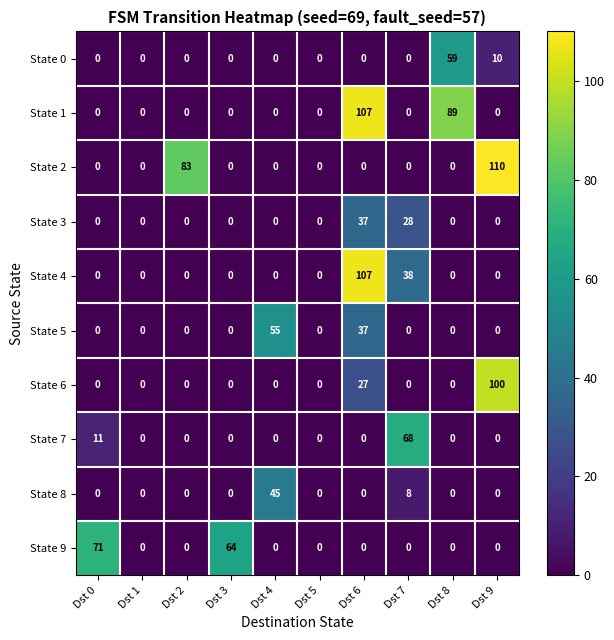

Where is State 9 nearest to the value 35?

Dst 3